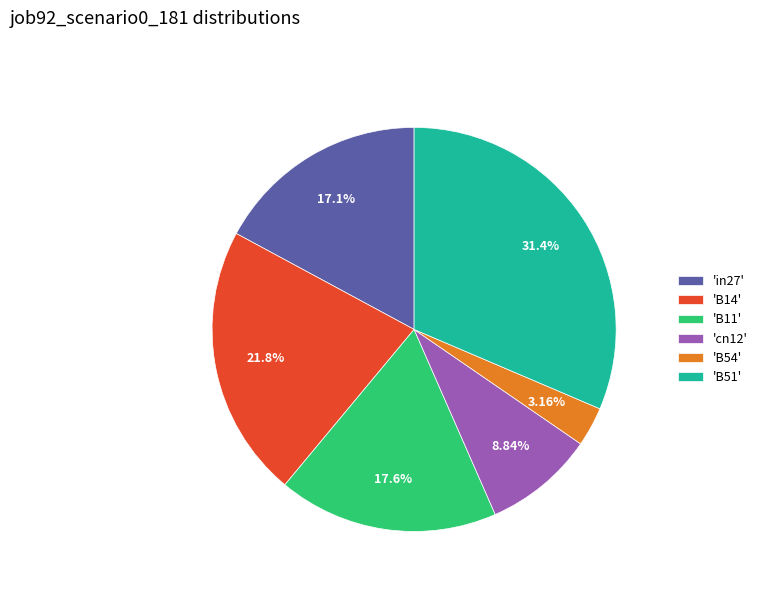

What is the ratio of the value at 'B51' to the value at 'B14'?

1.4